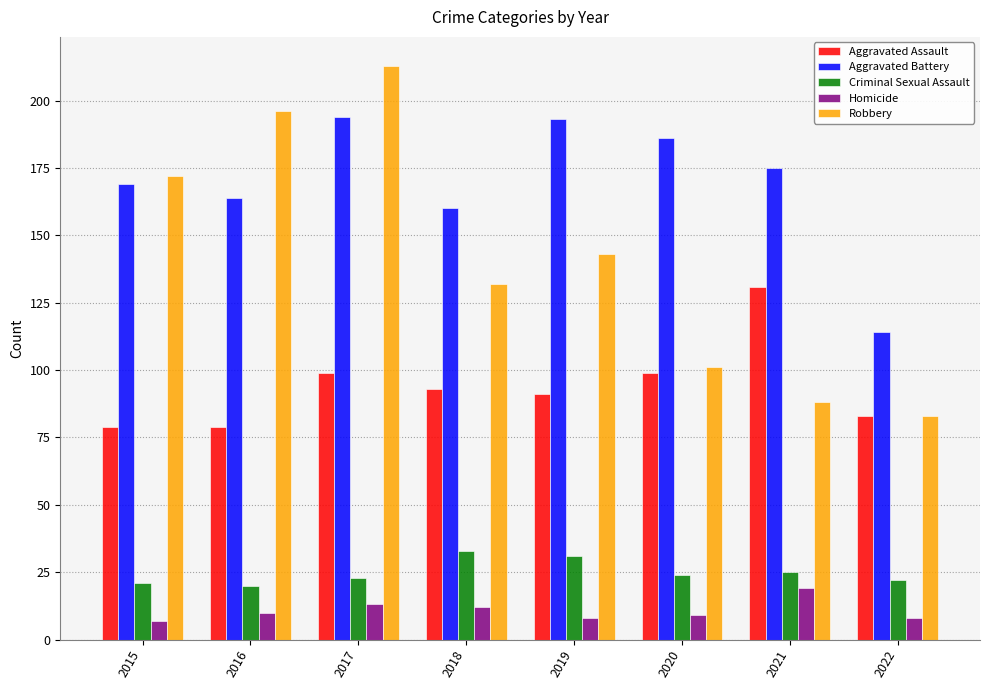

Which series has the largest range (max minus min)?

Robbery